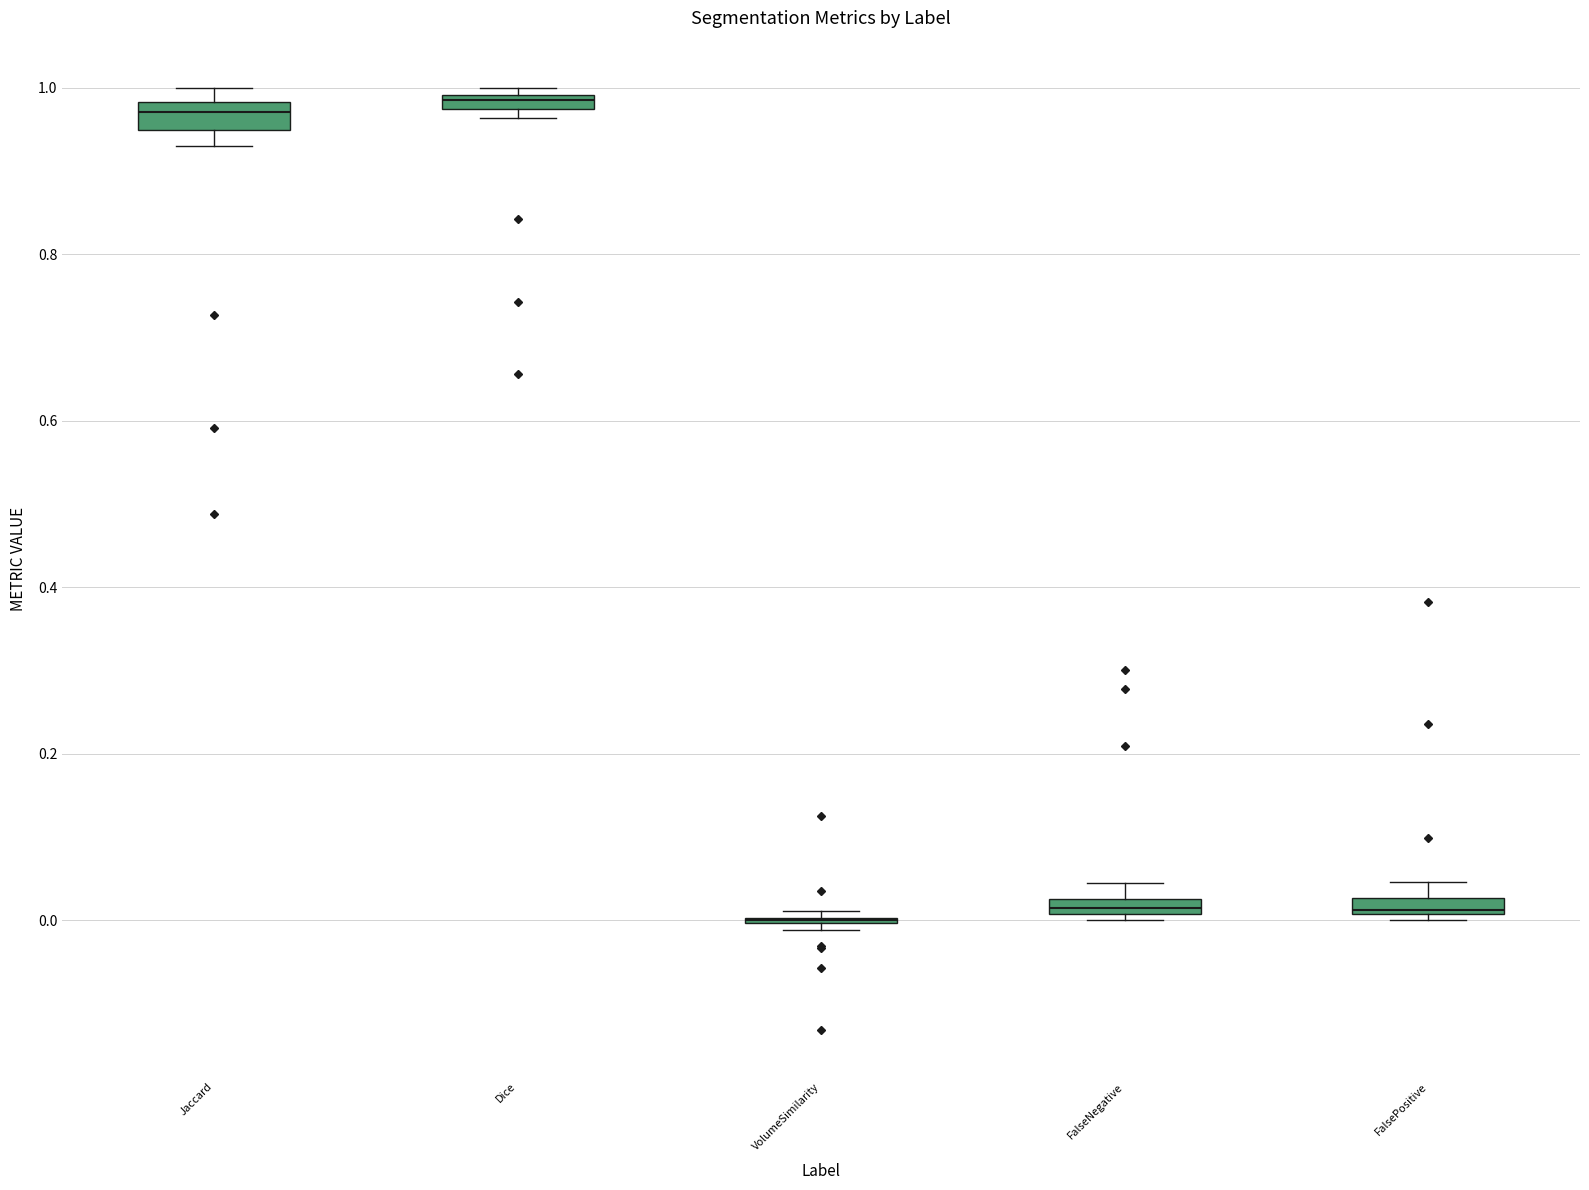

Where is the upper edge of the box for Jaccard on the y-axis? The values are not printed on the chart, so give them approximately, as read against the axis.

0.98